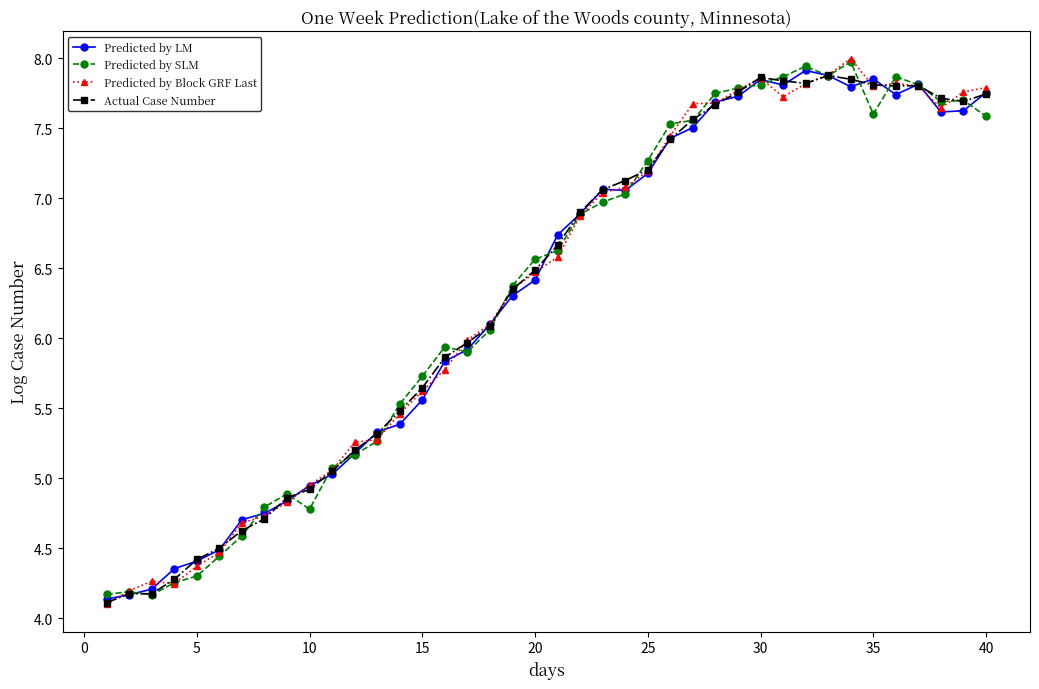

What is the maximum value shown in the chart?

8.0